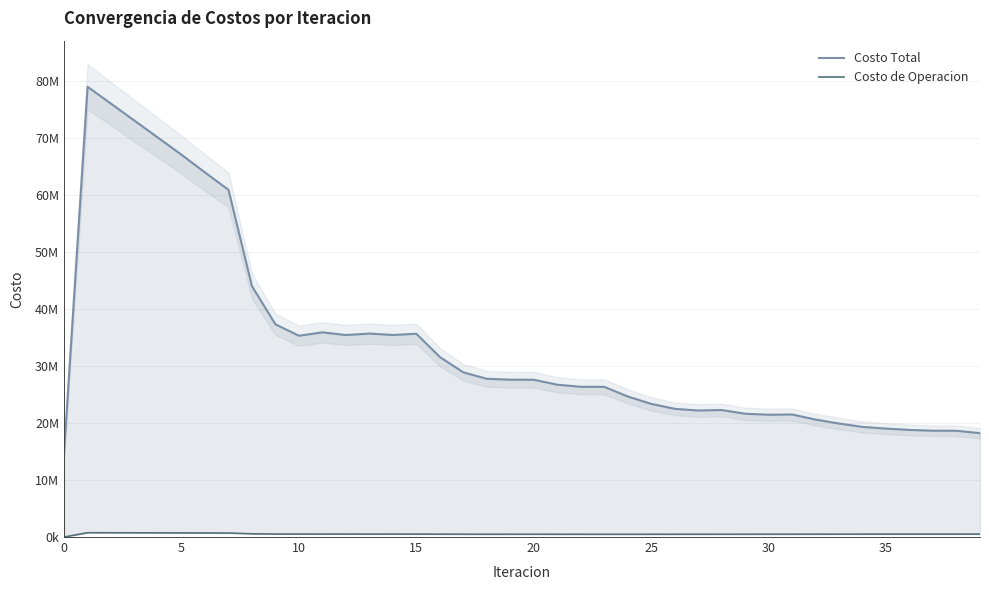

Is the value of Costo de Operacion at 35 greater than the value of Costo Total at 14?

No